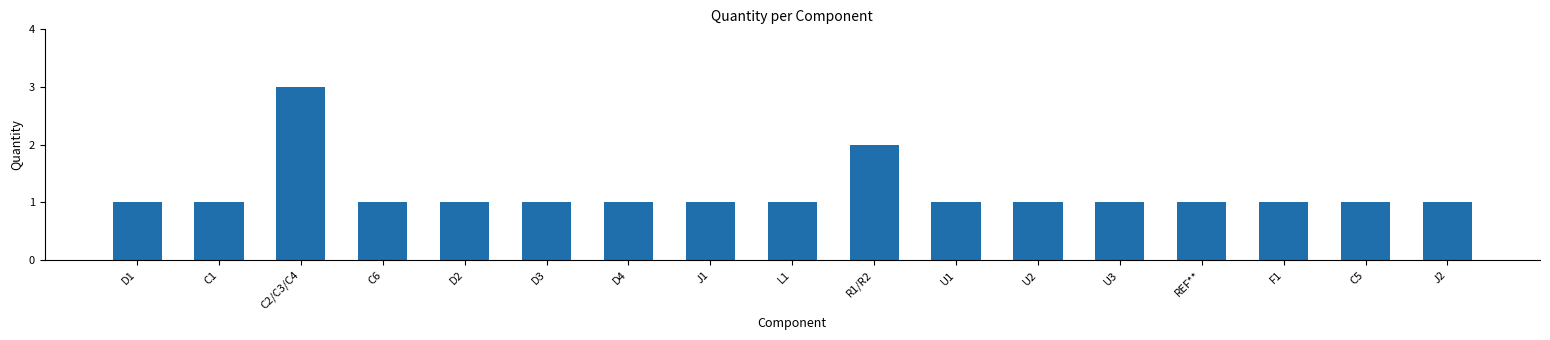

What is the maximum value shown in the chart?

3